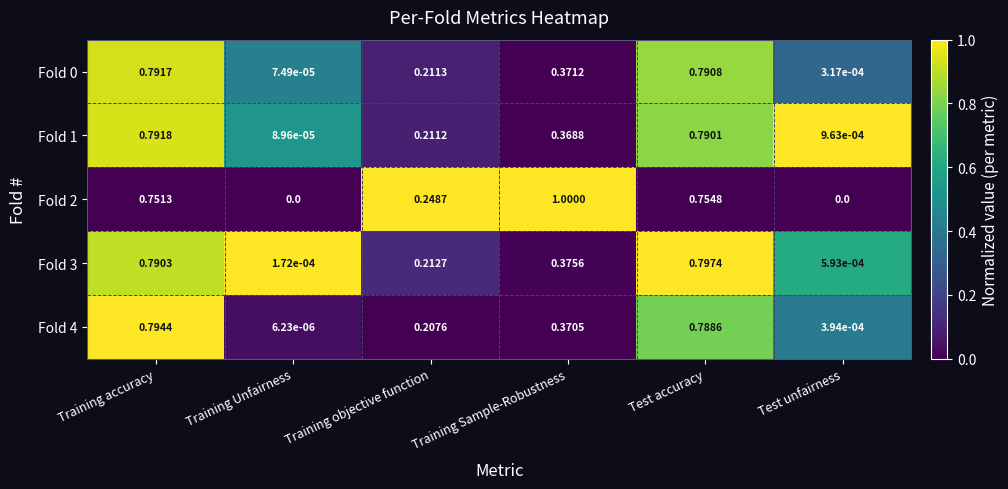

List the labels in order of Fold 0 value, largest first.

Training accuracy, Test accuracy, Training Sample-Robustness, Training objective function, Test unfairness, Training Unfairness